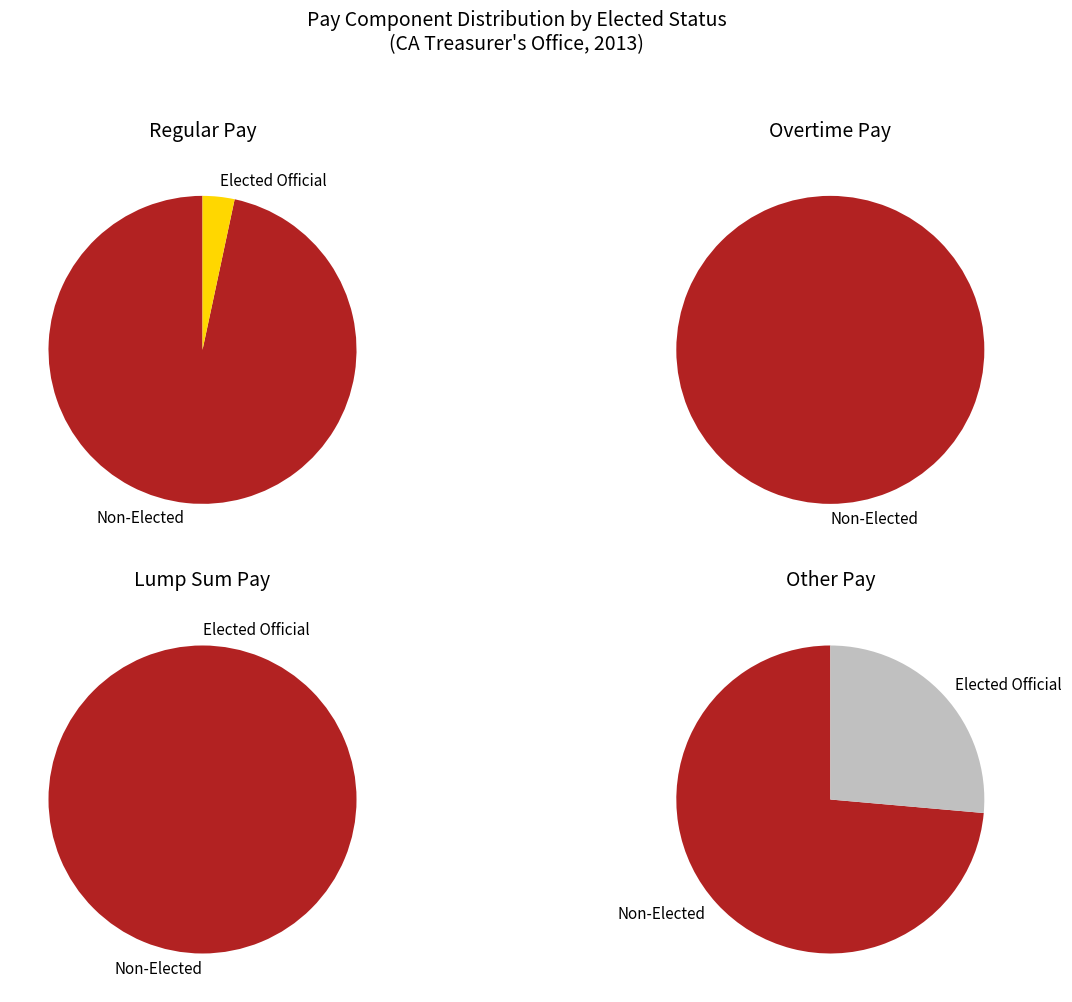

The 24 slice represents 0% of the pie. True or false?

True